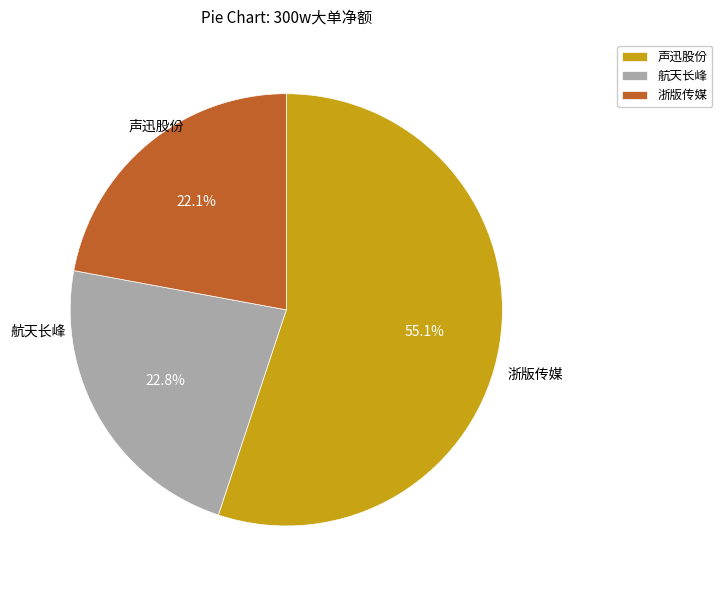

Which category has the smallest portion of the pie?

浙版传媒